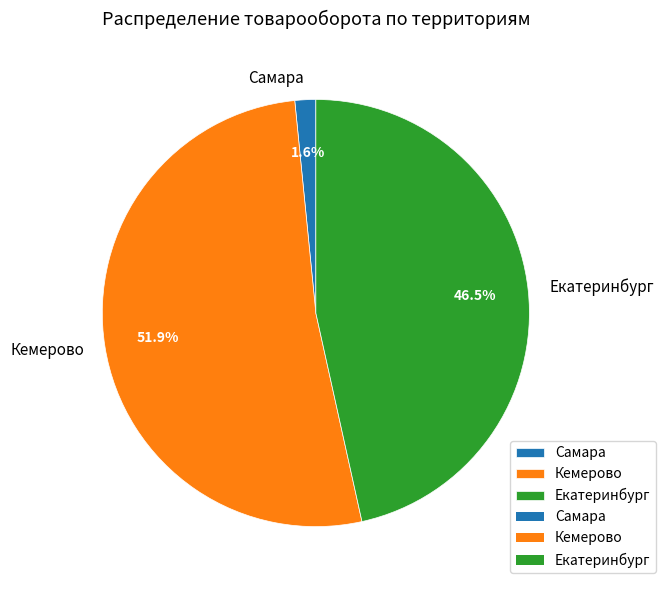

Which slice is the smallest?

Самара